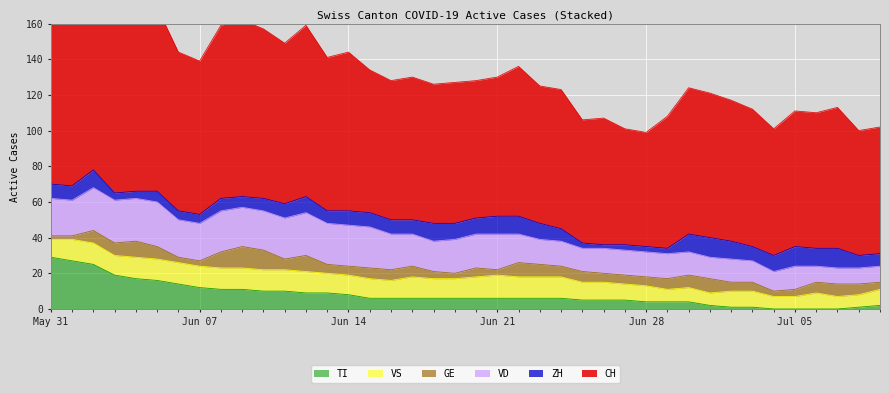

True or false: VD and ZH cross at least once.

True